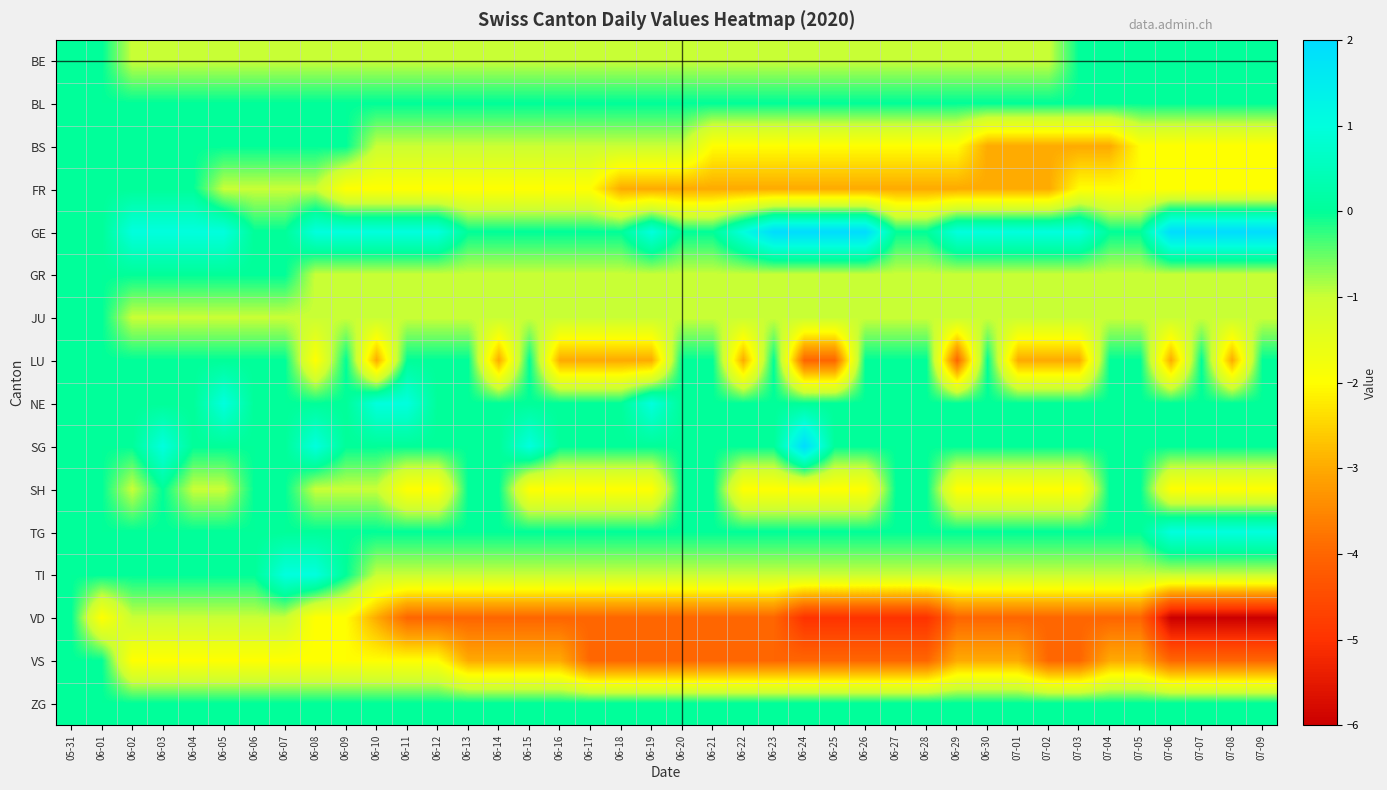

List the series in order of their peak value, lowest first.

BE, BL, BS, FR, GR, JU, LU, SH, VD, VS, ZG, NE, TG, TI, GE, SG